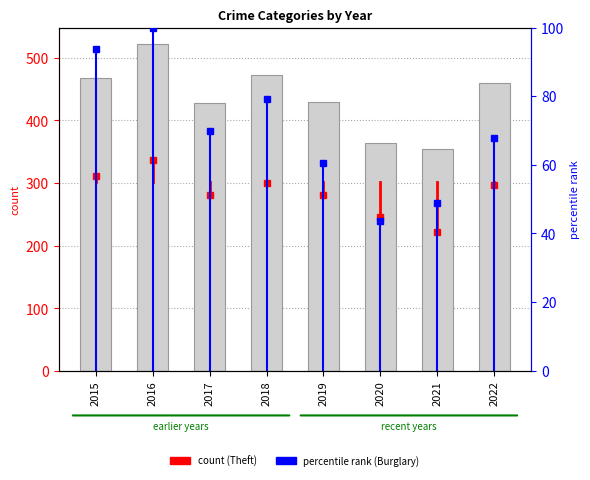

At which category does the chart reach its minimum across all series?

2021